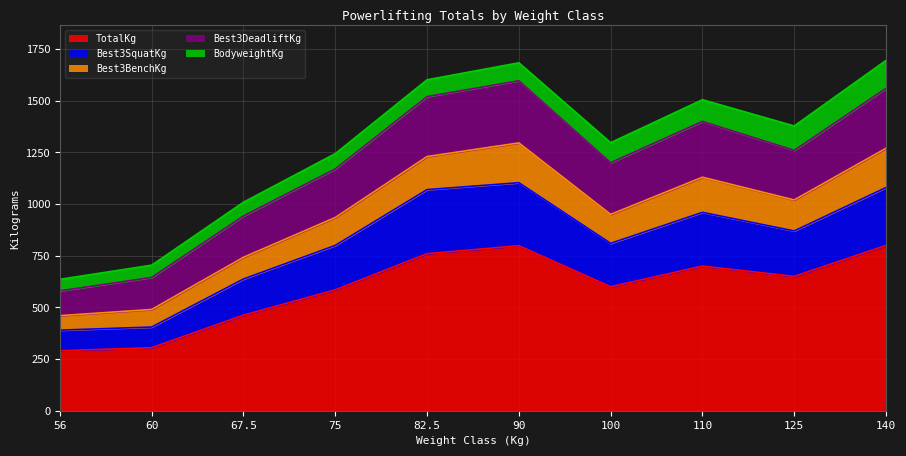

What is the label of the 3rd point from the right?

110